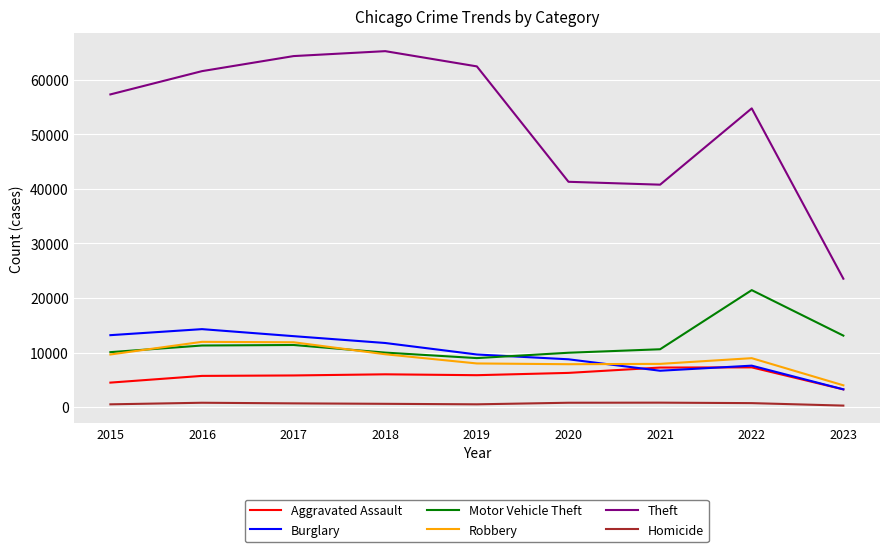

True or false: Homicide and Theft intersect in this chart.

False